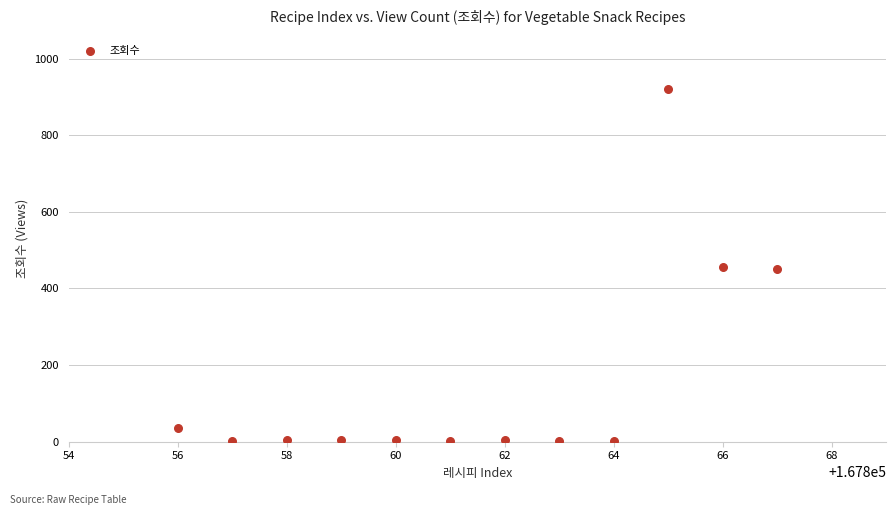

What is the range of Y values (max minus min)?

920